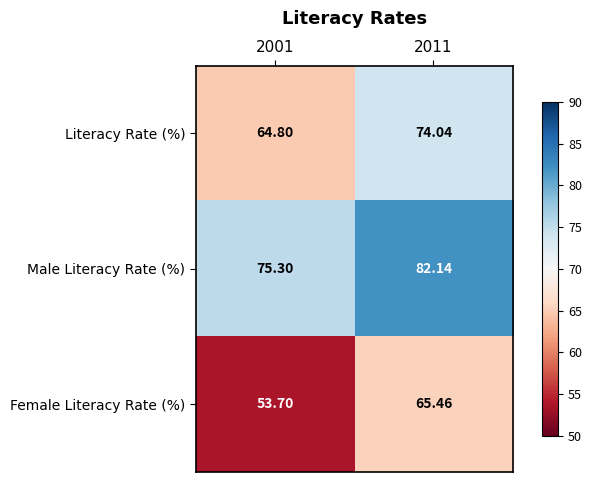

What is the difference between the highest and lowest values at 2001?

21.6